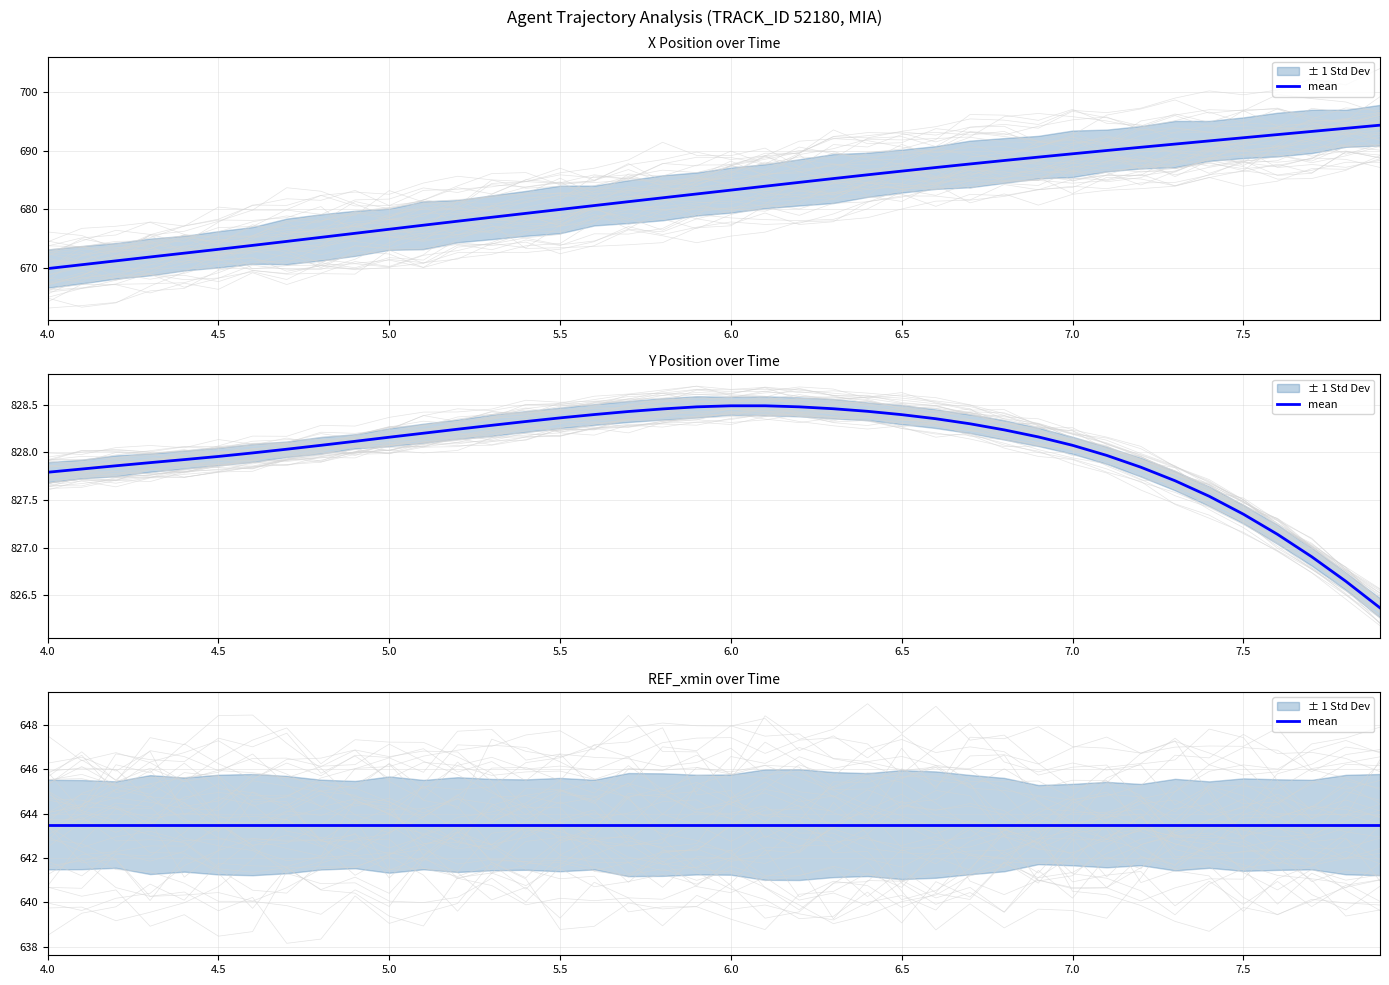

Does the chart display data point markers on the line(s)?

No